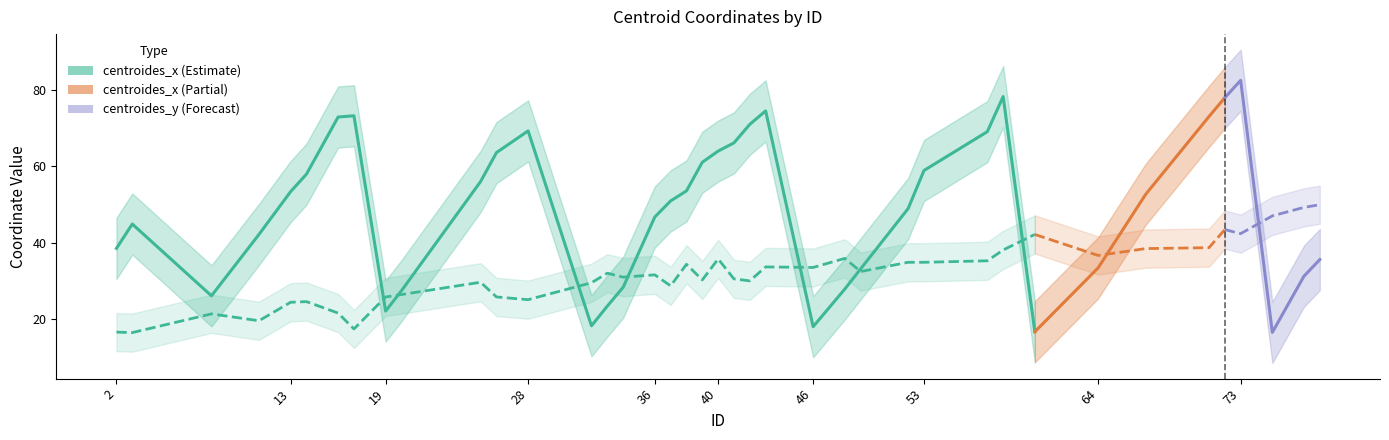

Is this an area chart (filled region under the line)?

No